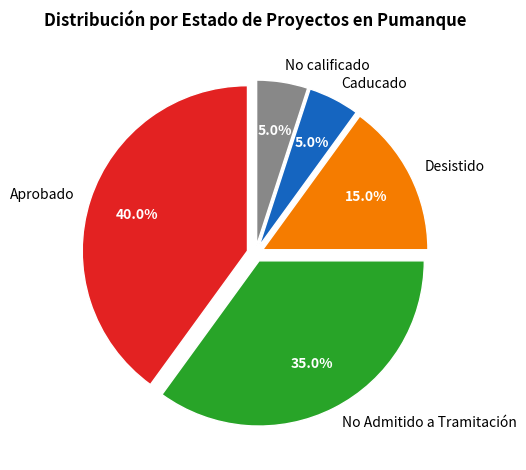

How much of the chart is everything except No Admitido a Tramitación?

65.0%